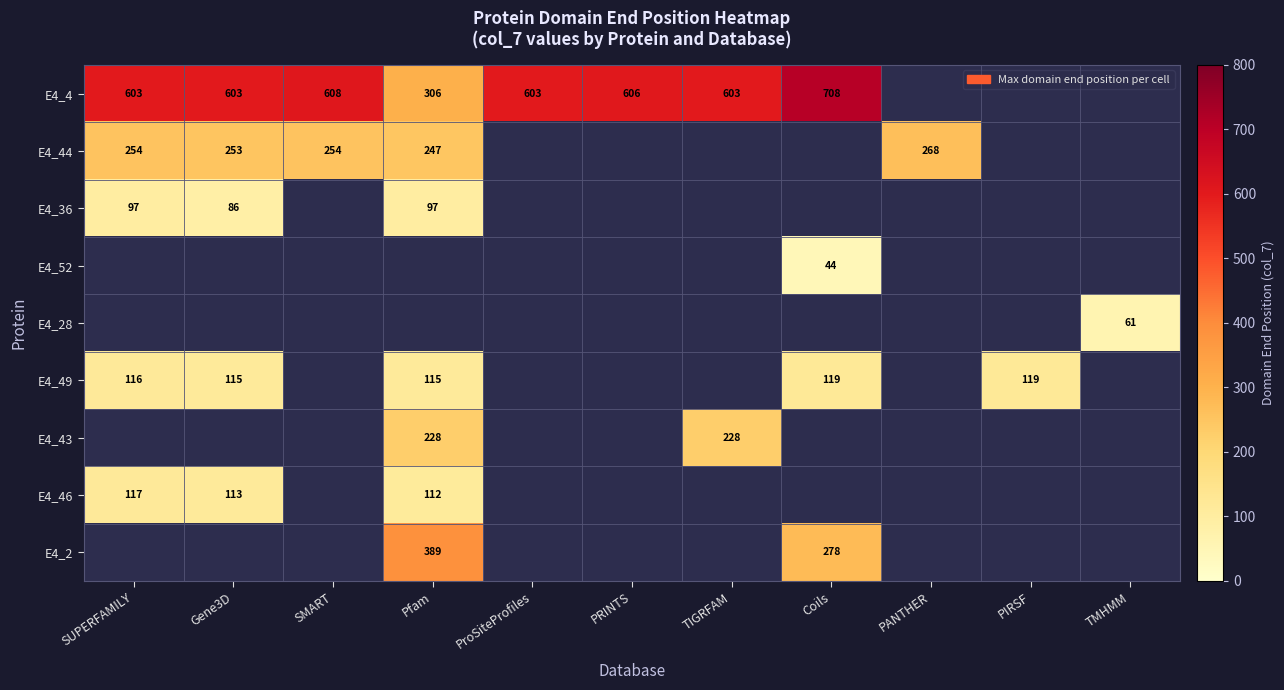

True or false: E4_49 has a value of 119 at PIRSF.

True